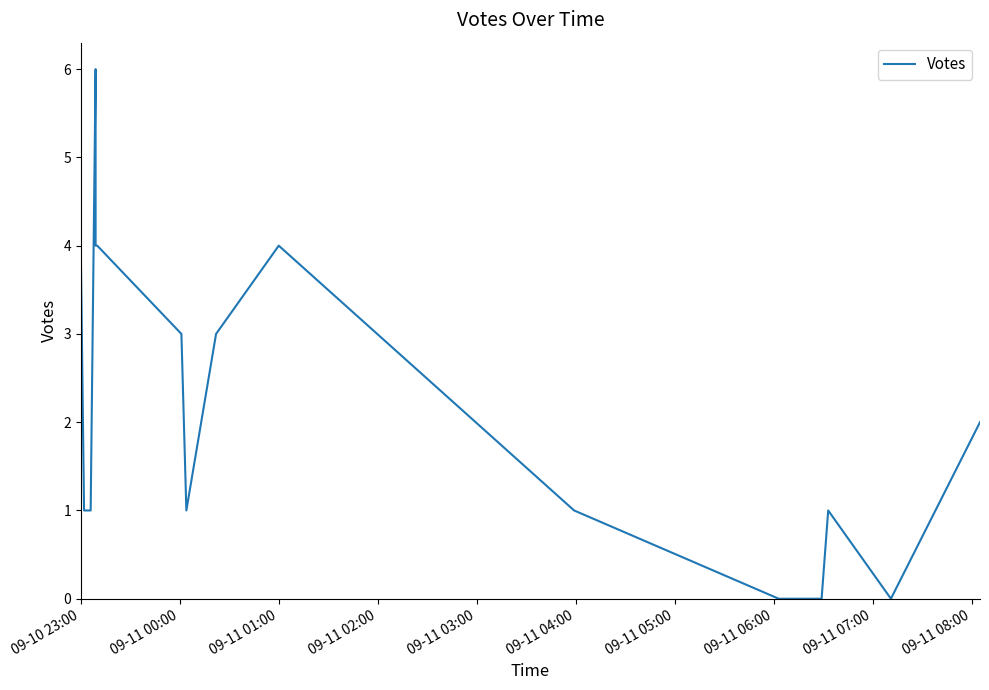

Is this an area chart (filled region under the line)?

No